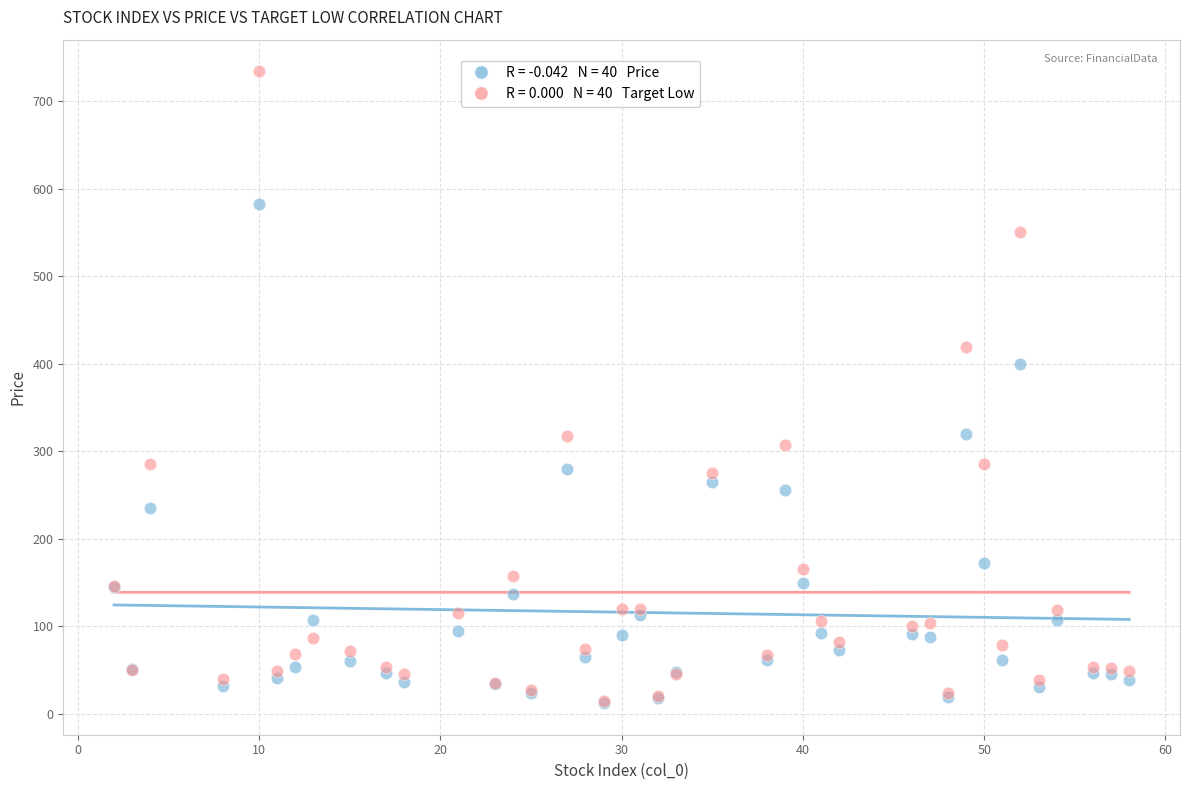

Across all series, what Y value is closest to 372?

399.8